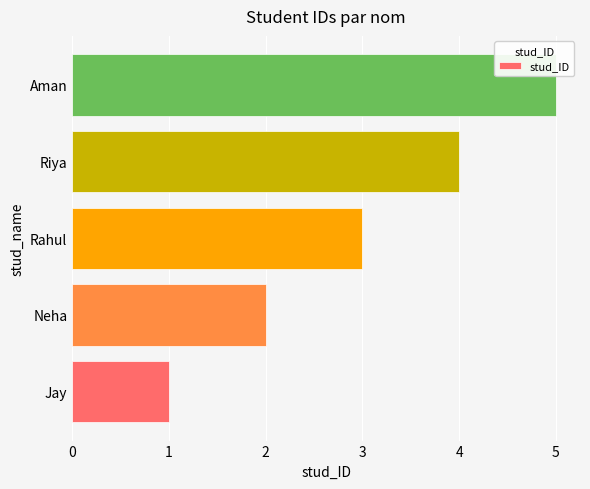

Rank the categories by value from lowest to highest.

Jay, Neha, Rahul, Riya, Aman